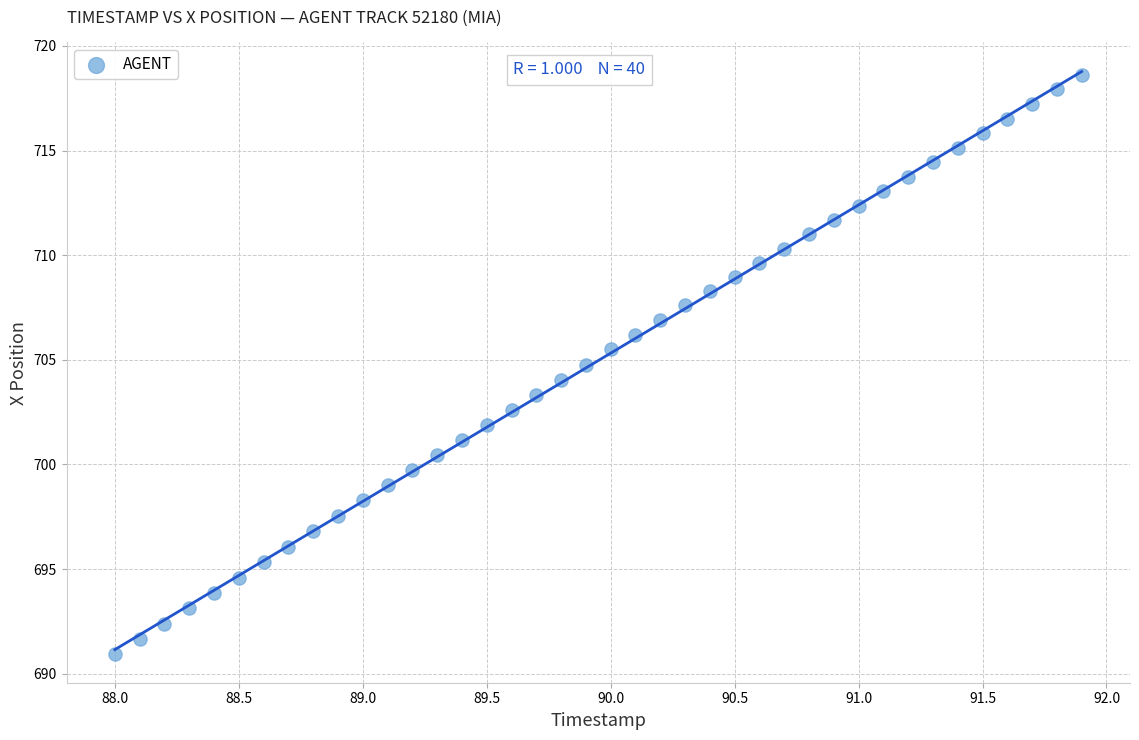

What is the range of X values (max minus min)?

3.9